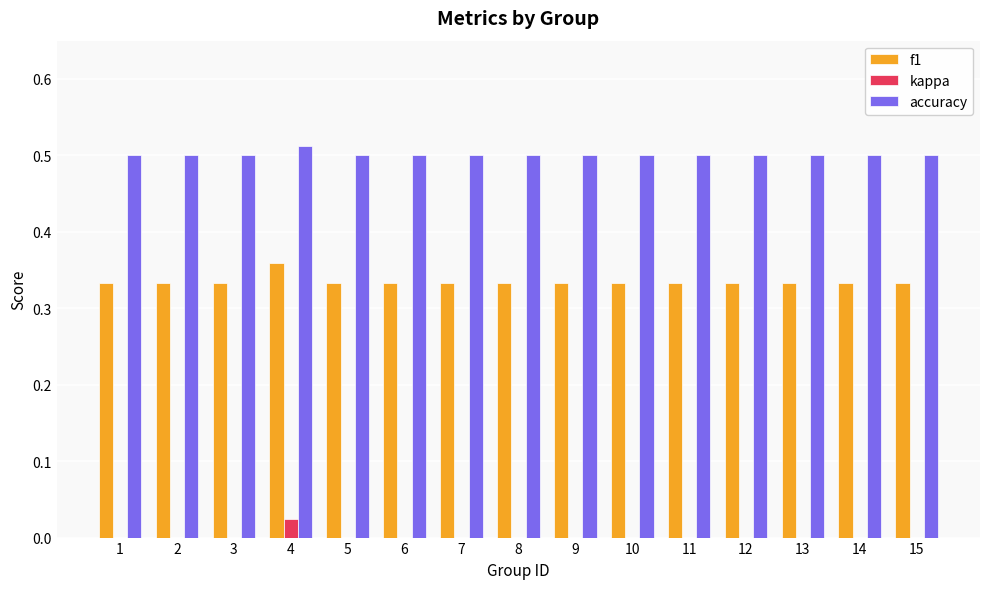

Are the bars horizontal?

No